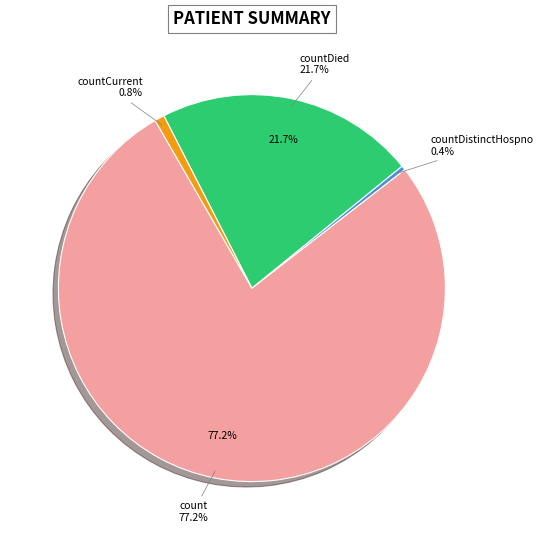

Rank the categories by value from highest to lowest.

count, countDied, countCurrent, countDistinctHospno